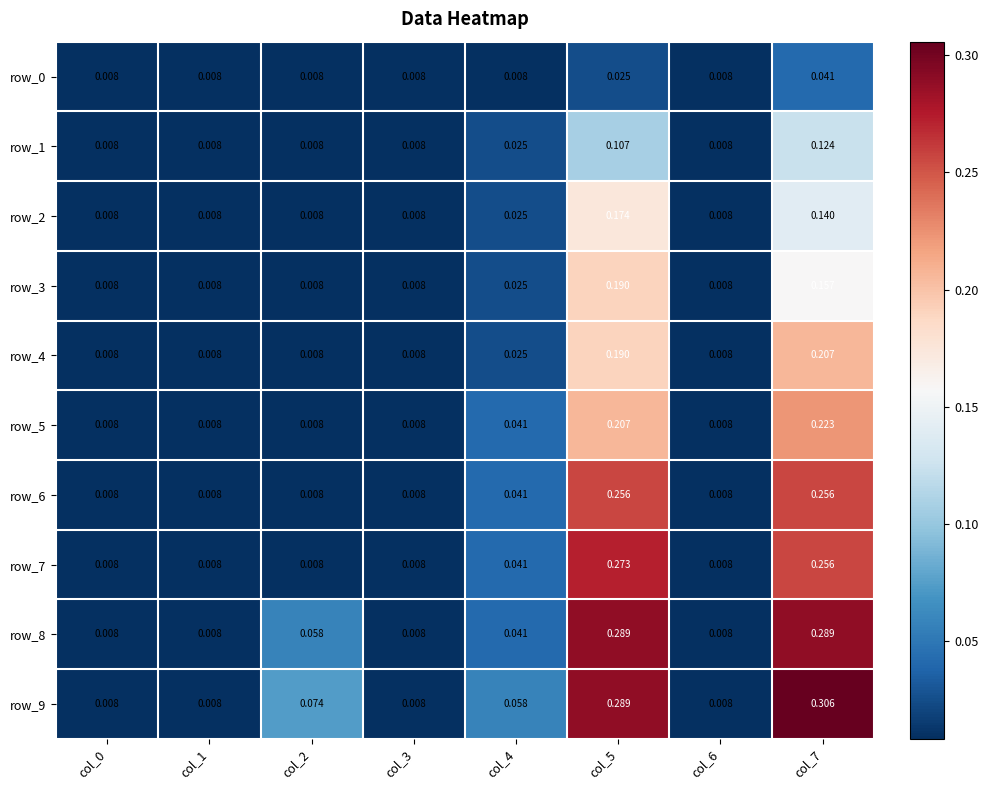

Is the value of row_8 at col_6 greater than the value of row_6 at col_4?

No